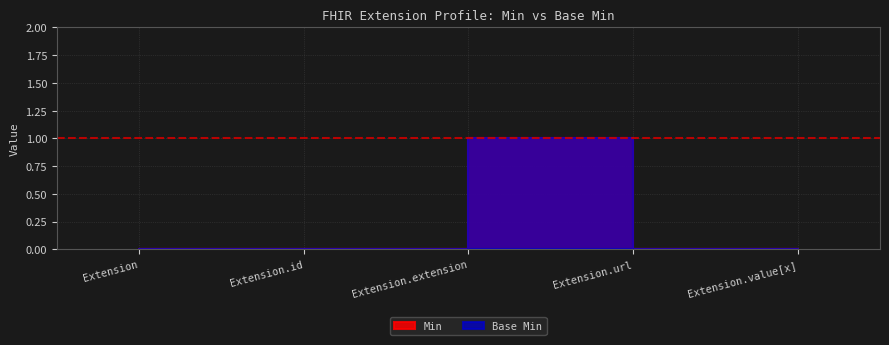

Which label corresponds to the smallest value in the chart?

Extension